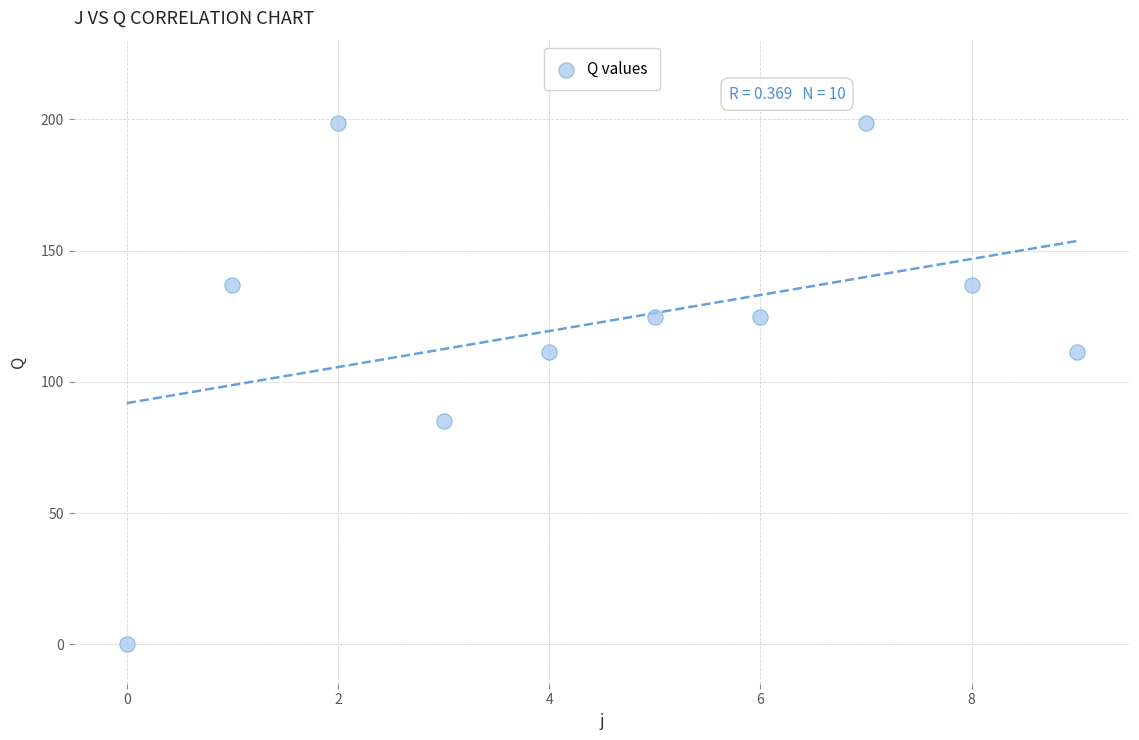

What is the average Y value?

122.8